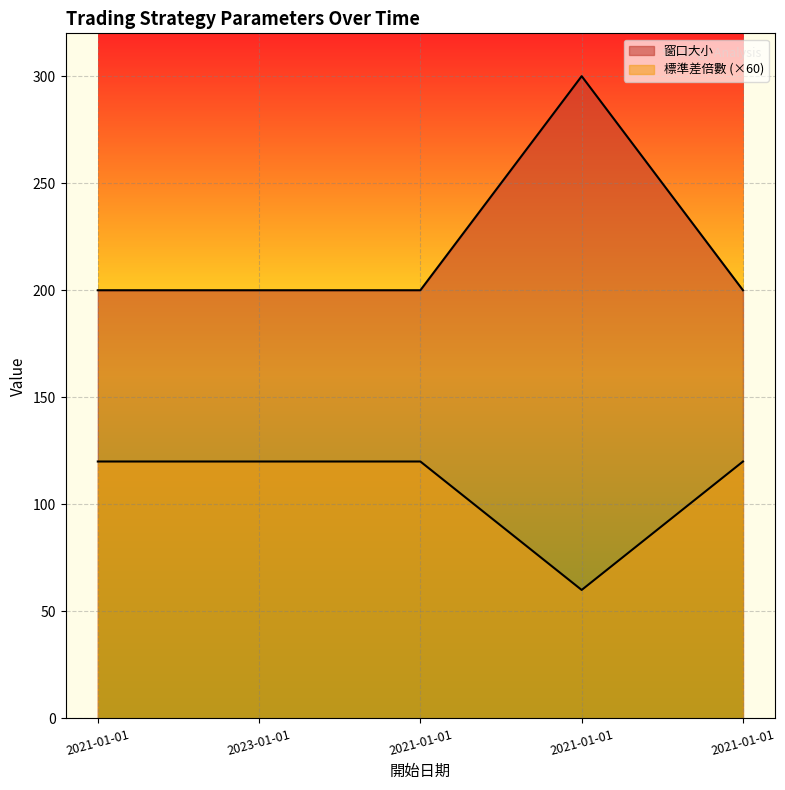

Which series changed the most between 2021-01-01 and 2021-01-01?

窗口大小